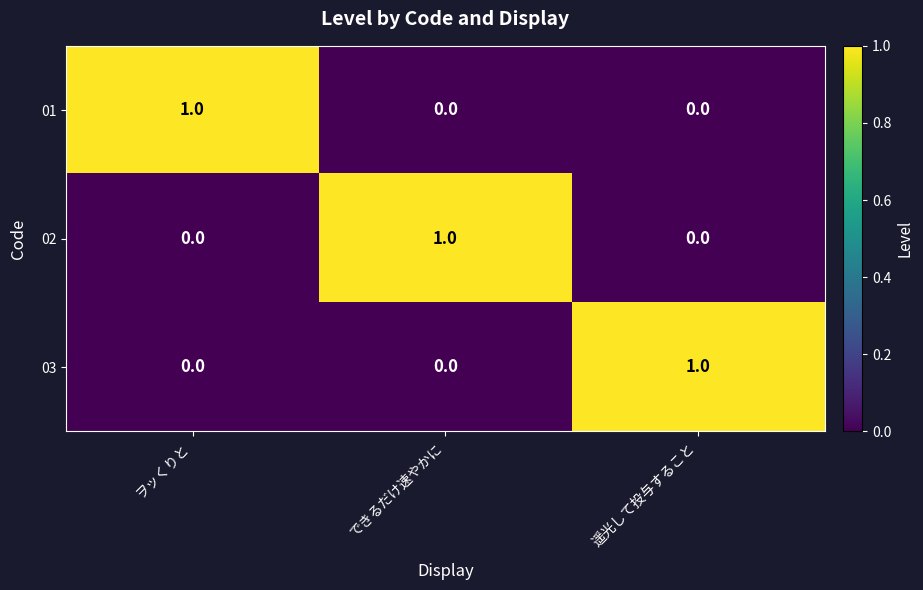

True or false: 01 has a value of 0 at できるだけ速やかに.

True